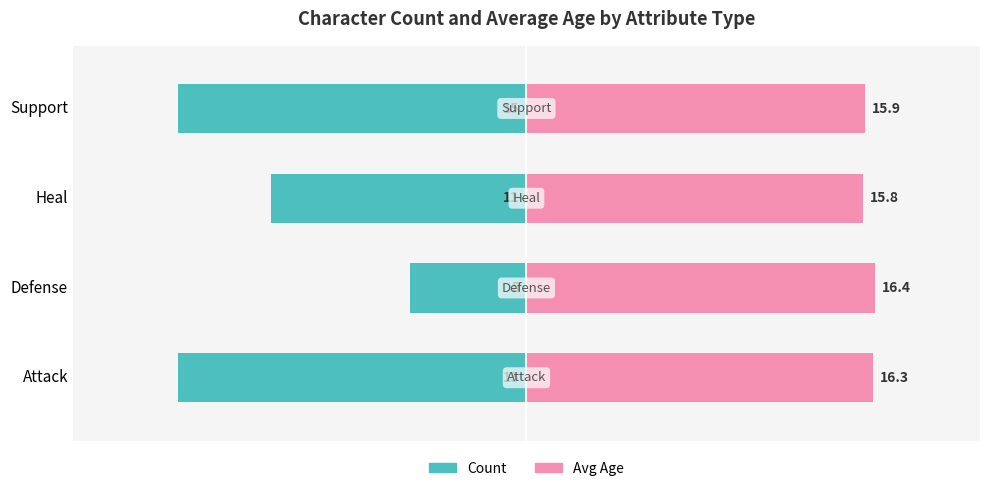

What is the lowest value of the Count series?

-15.0